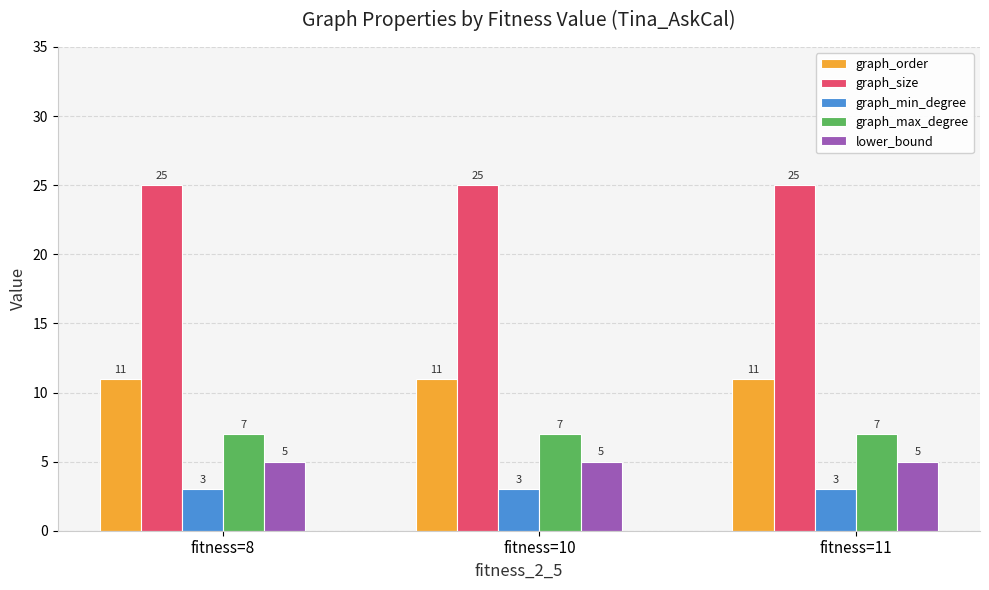

Reading left to right, what are all the values shown in this chart?

graph_order: fitness=8=11	fitness=10=11	fitness=11=11
graph_size: fitness=8=25	fitness=10=25	fitness=11=25
graph_min_degree: fitness=8=3	fitness=10=3	fitness=11=3
graph_max_degree: fitness=8=7	fitness=10=7	fitness=11=7
lower_bound: fitness=8=5	fitness=10=5	fitness=11=5